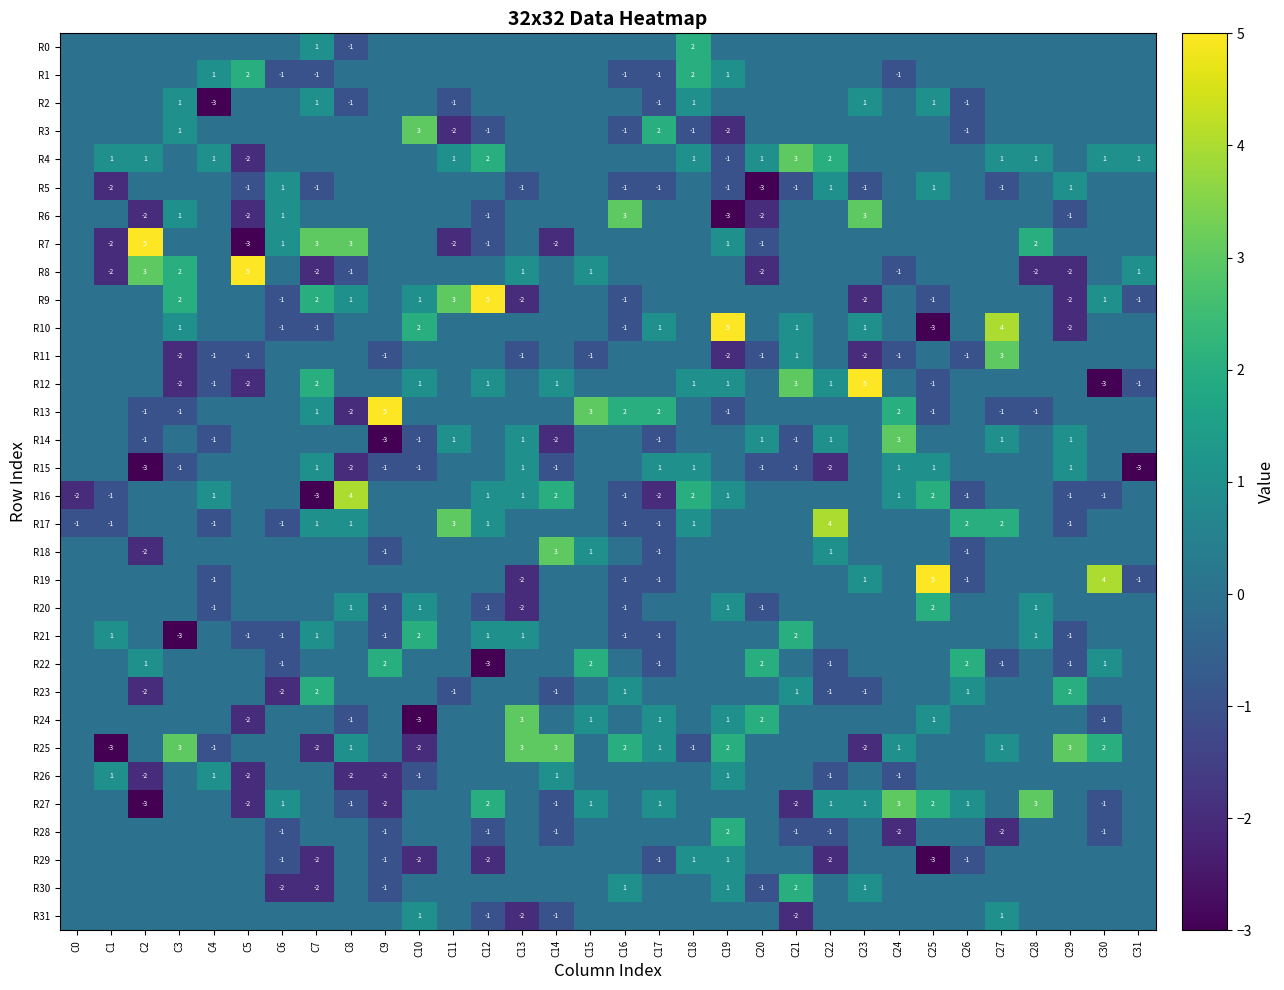

The R10 series shows 2 at C10. True or false?

True